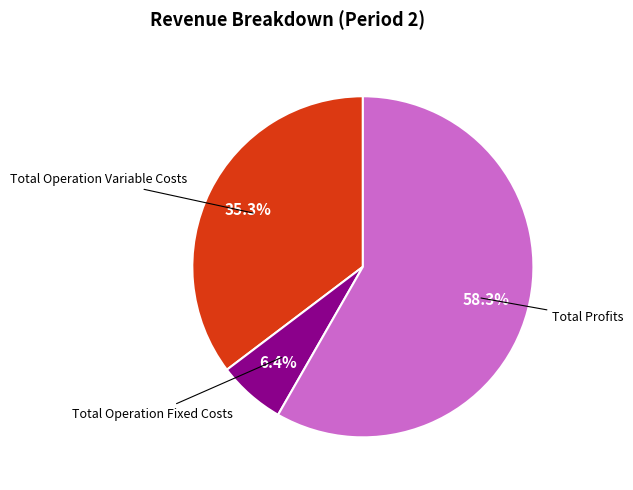

Which slice represents more than half of the pie?

Total Profits